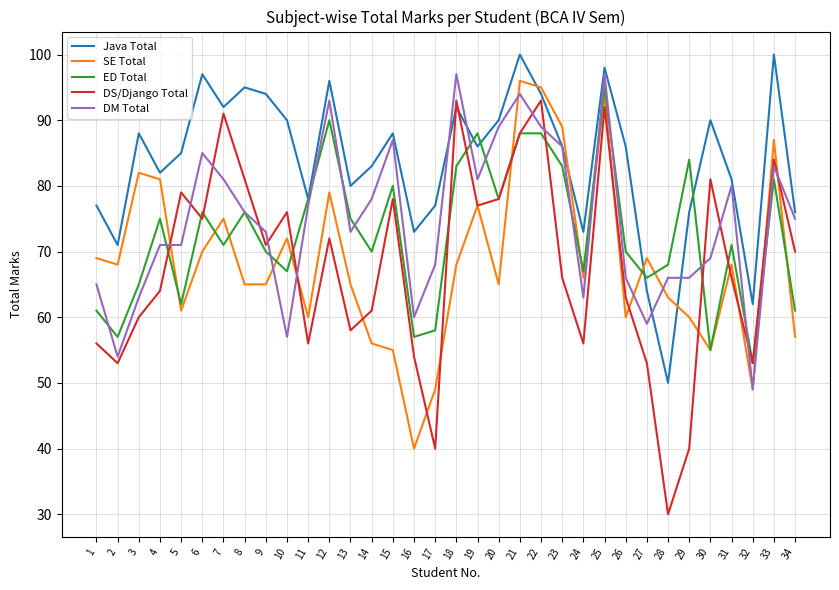

What is the difference between the second highest and minimum values in the ED Total series?

37